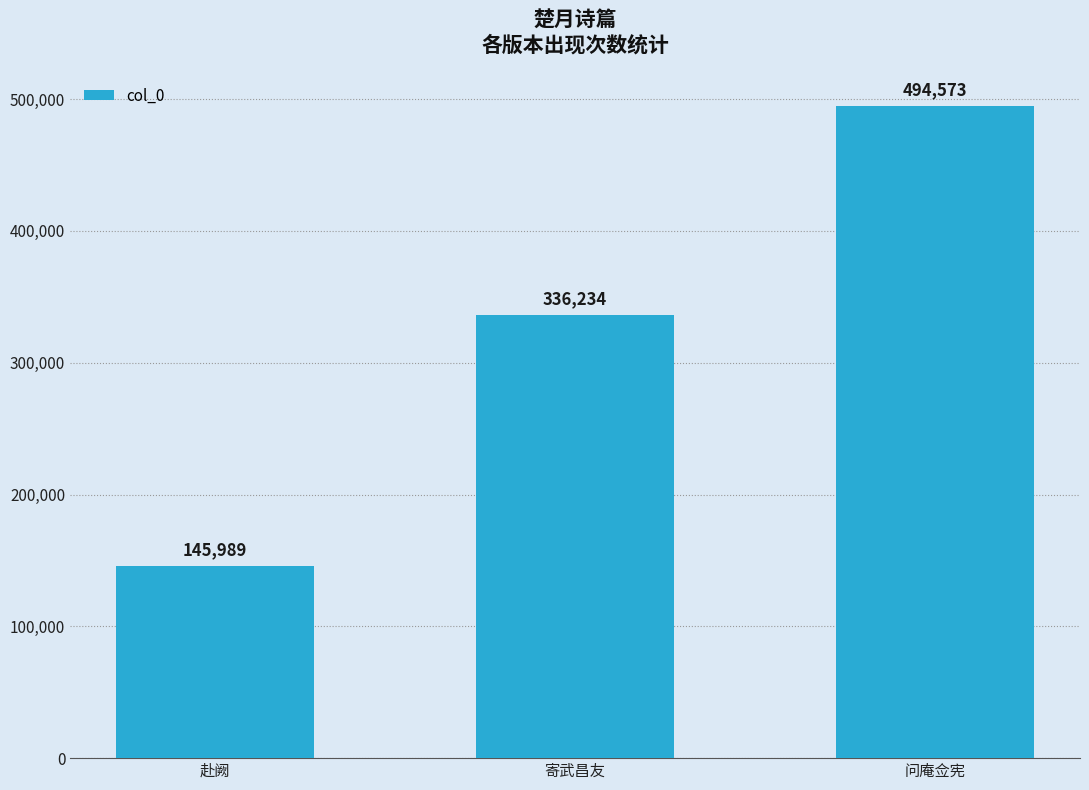

Reading left to right, list all the values displayed in this chart.

145989	336234	494573